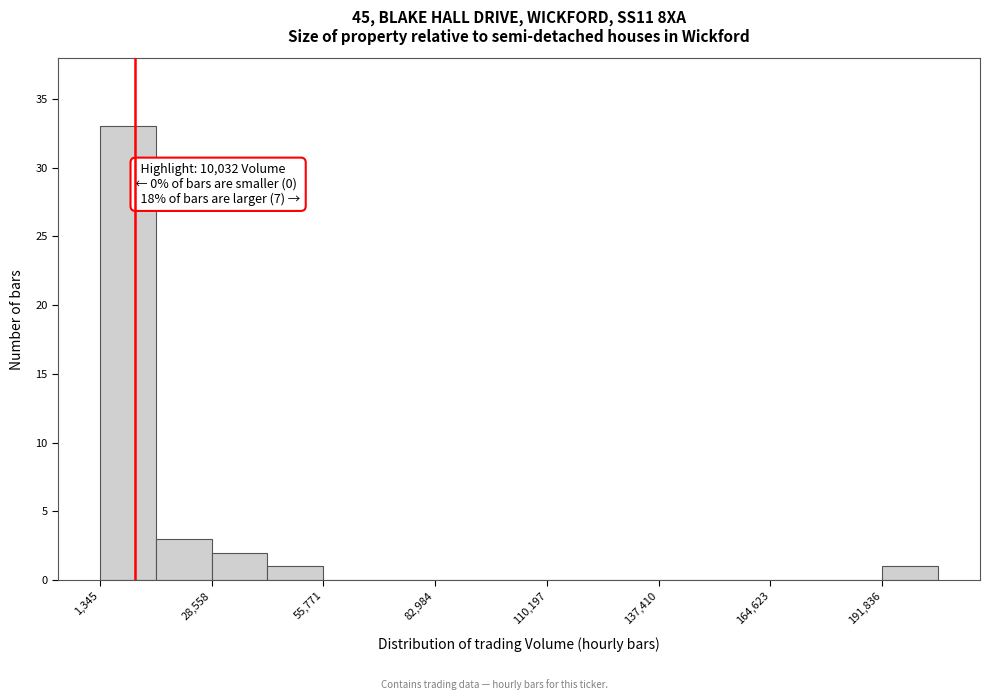

Around what value on the x-axis is the tallest bar? Give the approximate position of its centre, as read against the axis.

10000